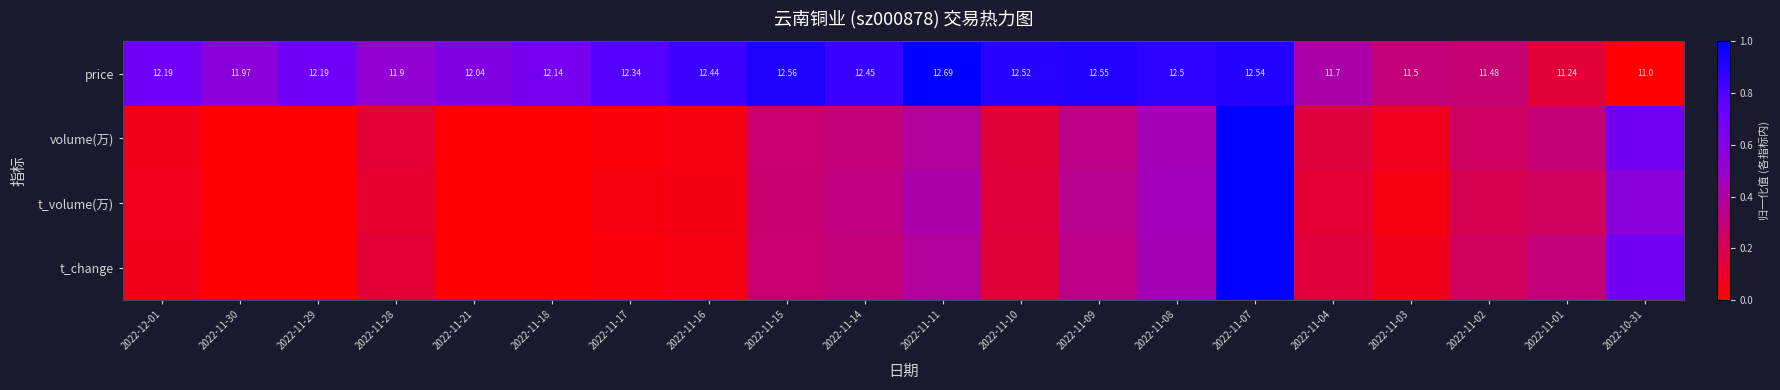

What is the spread (max minus min) of values at 2022-11-28?

0.4